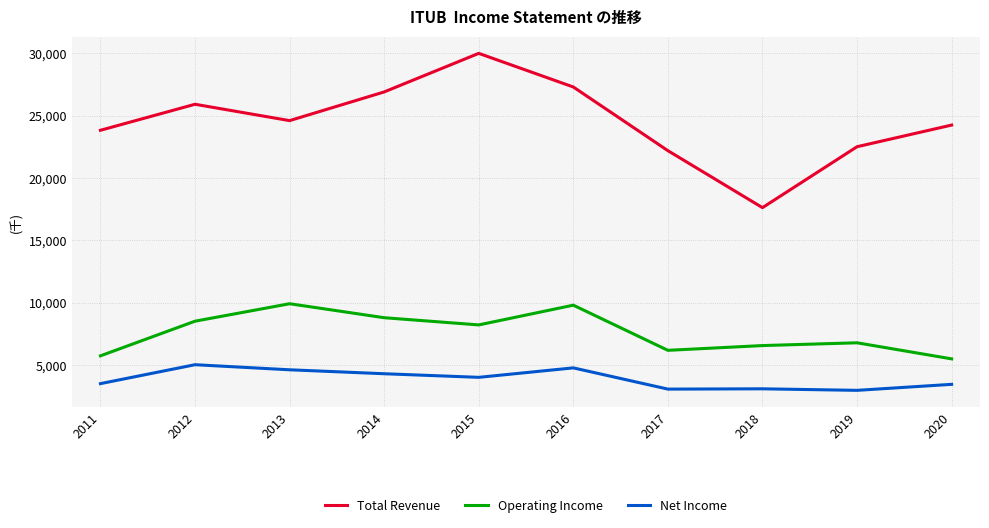

What is the difference between the second highest and minimum values in the Operating Income series?

4310100